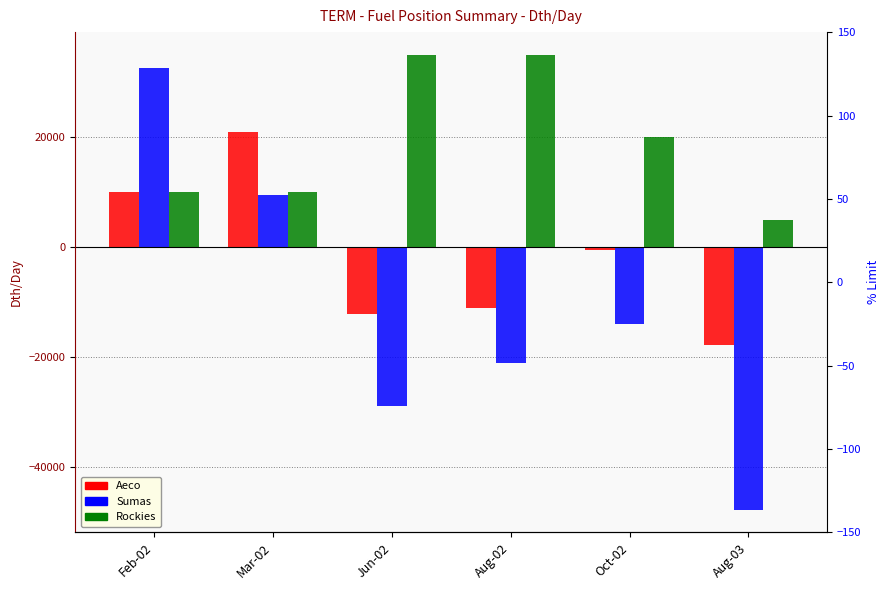

Is it true that Rockies equals 5000.0 at Aug-03?

True